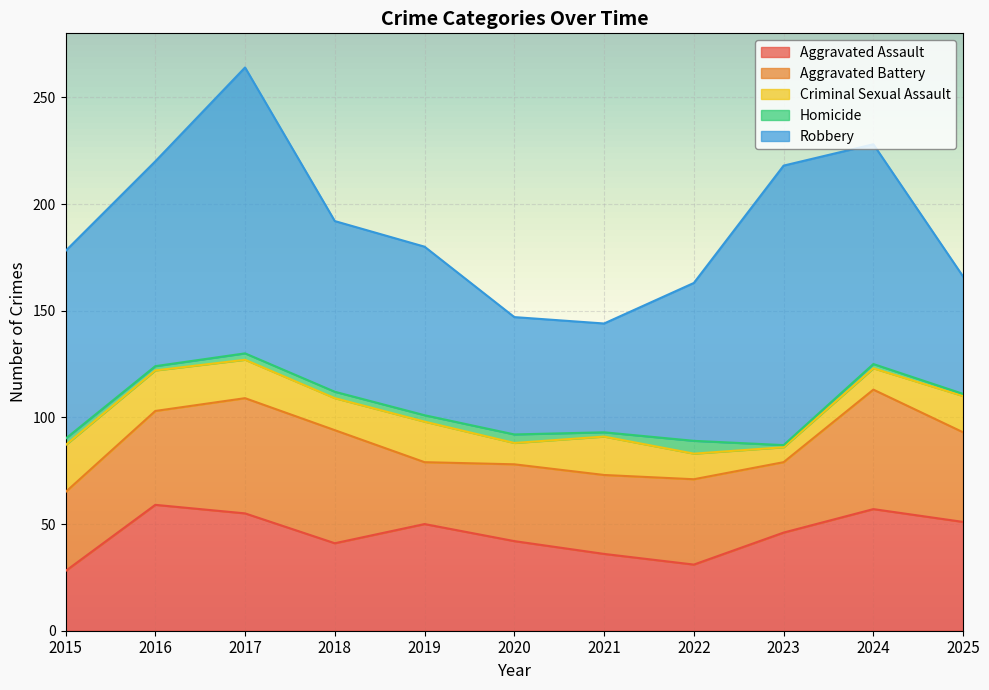

What is the average value of the Aggravated Battery series?

42